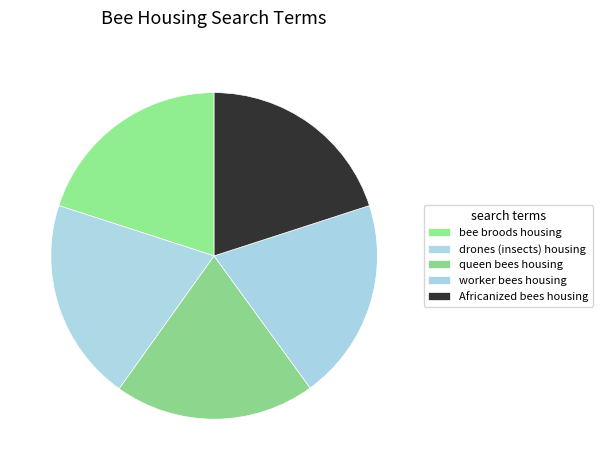

Count the number of slices in the pie.

5